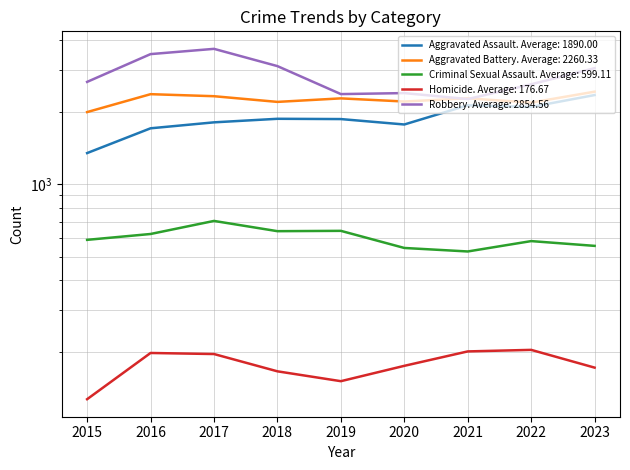

Between 2020 and 2015, which is larger?

2020